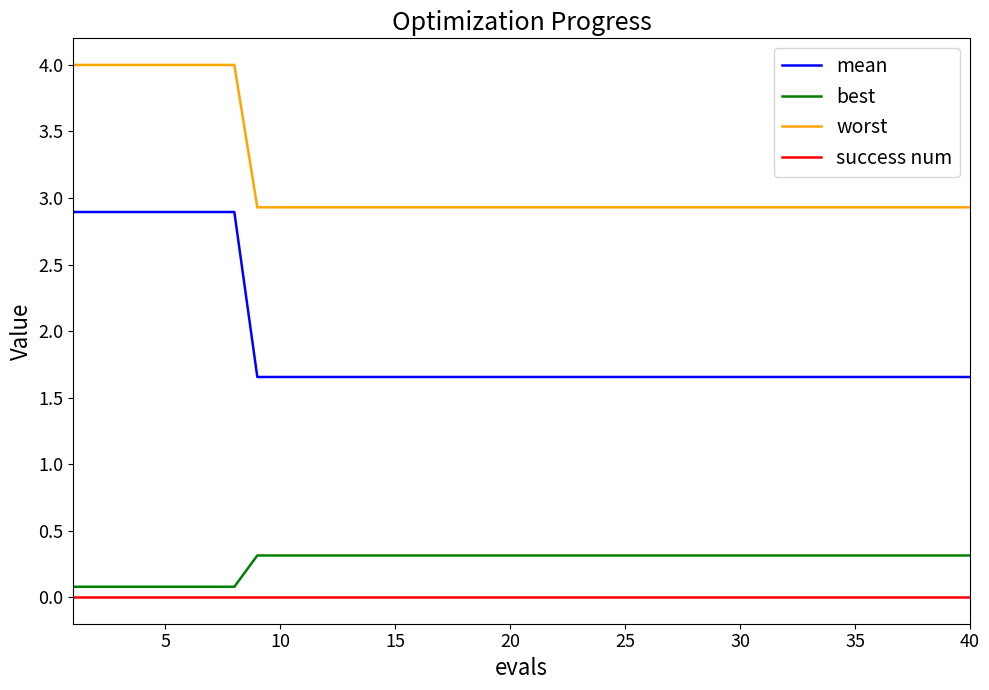

What is the highest value of the worst series?

4.0